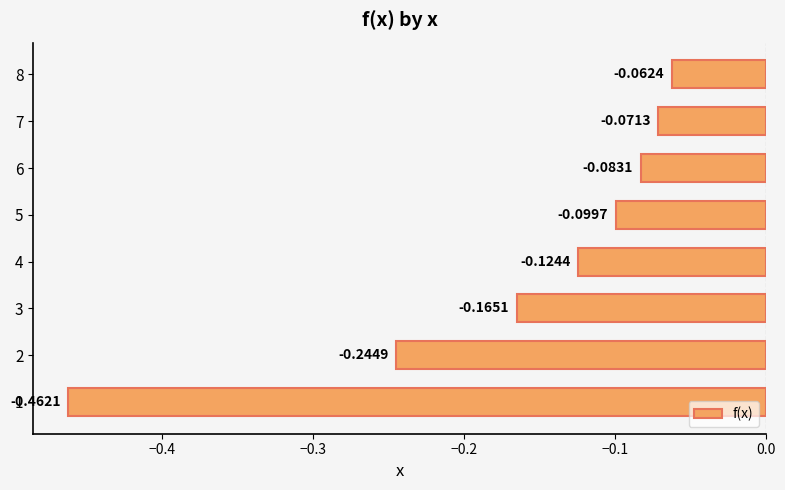

What is the change in value from 1 to 5?

+0.4